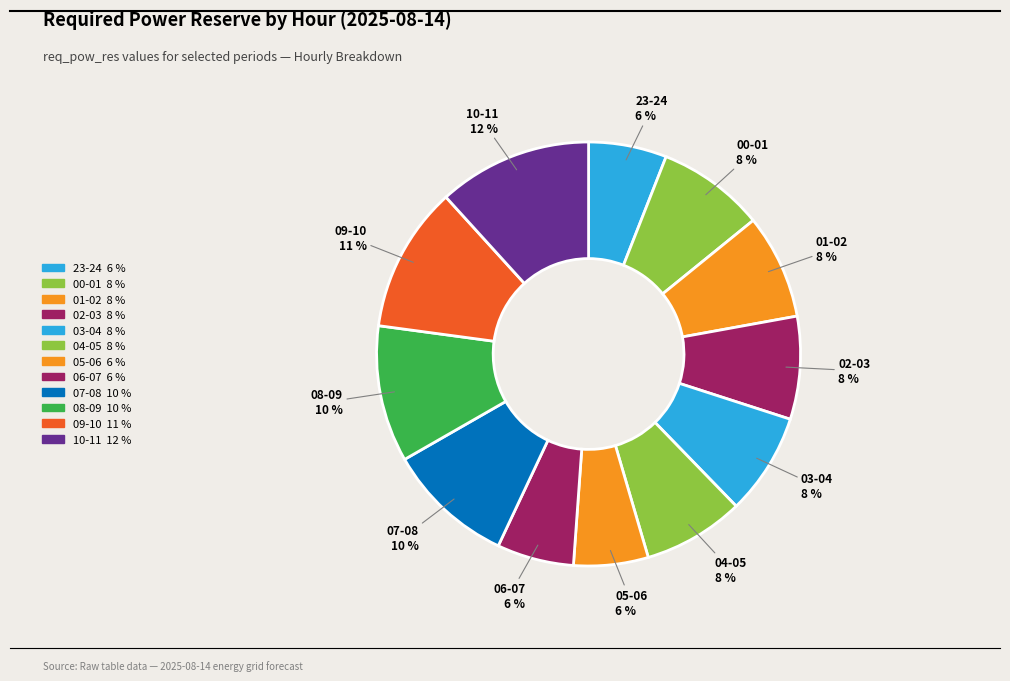

Rank the categories by value from highest to lowest.

10-11, 09-10, 08-09, 07-08, 00-01, 01-02, 02-03, 03-04, 04-05, 23-24, 06-07, 05-06